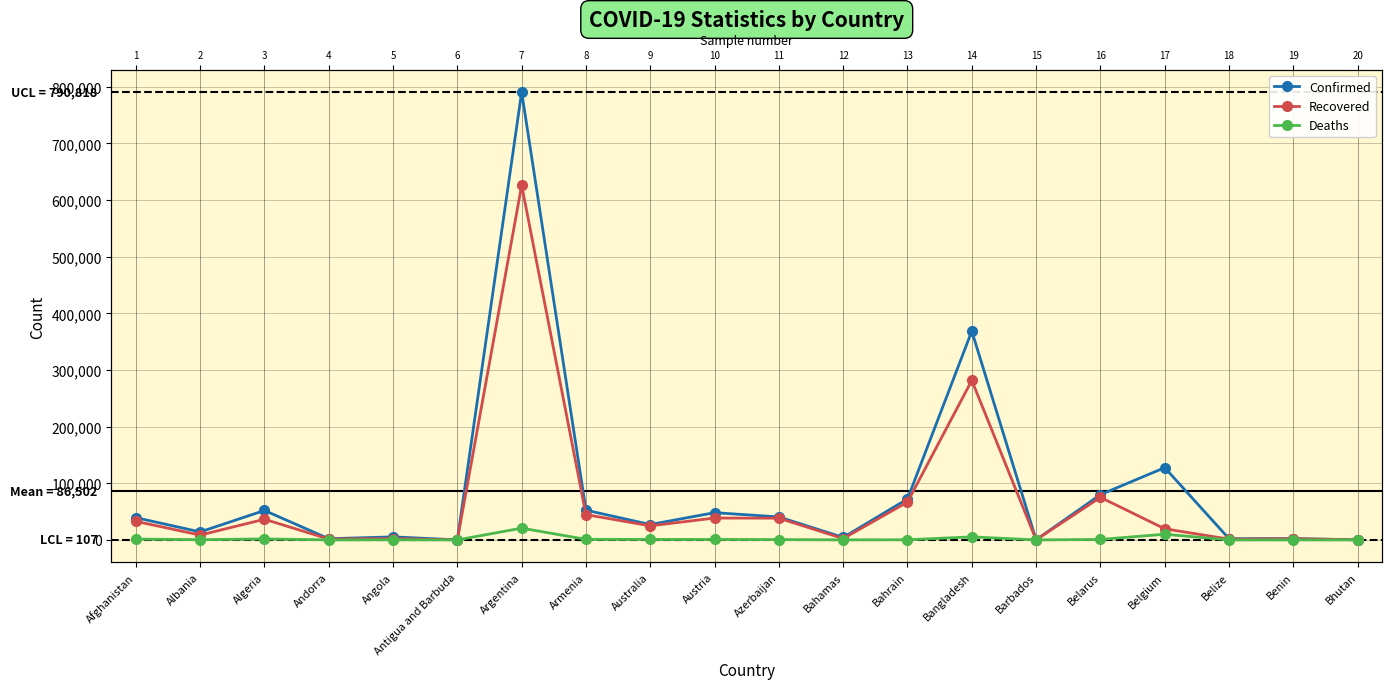

Is the value of Deaths at Armenia greater than the value of Confirmed at Algeria?

No